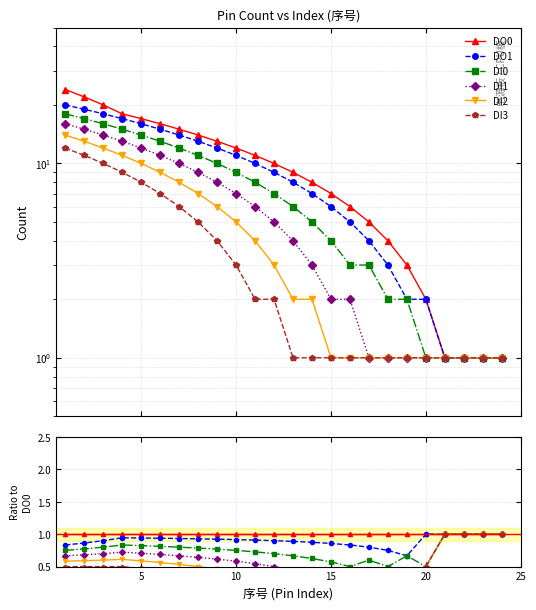

How many lines are shown in the chart?

6